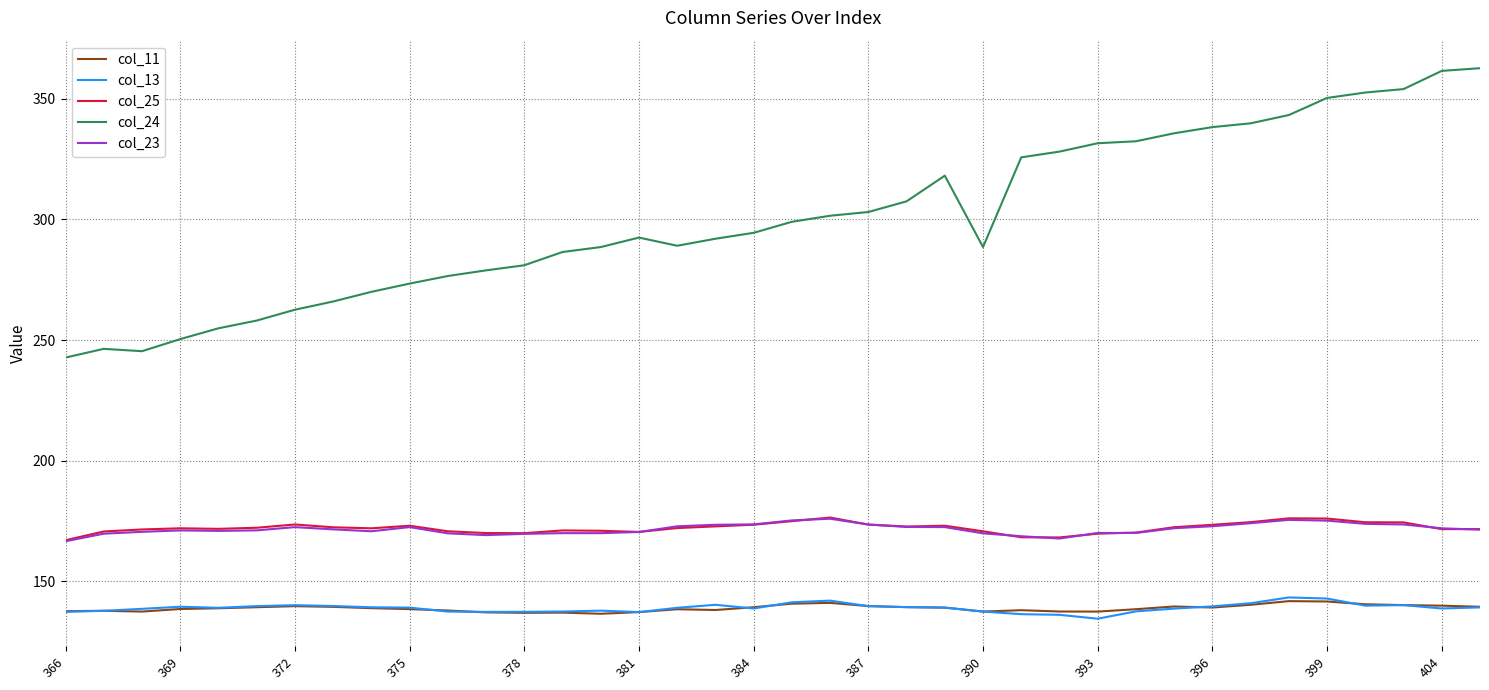

True or false: col_11 has more than 0 points higher than both neighbors.

True